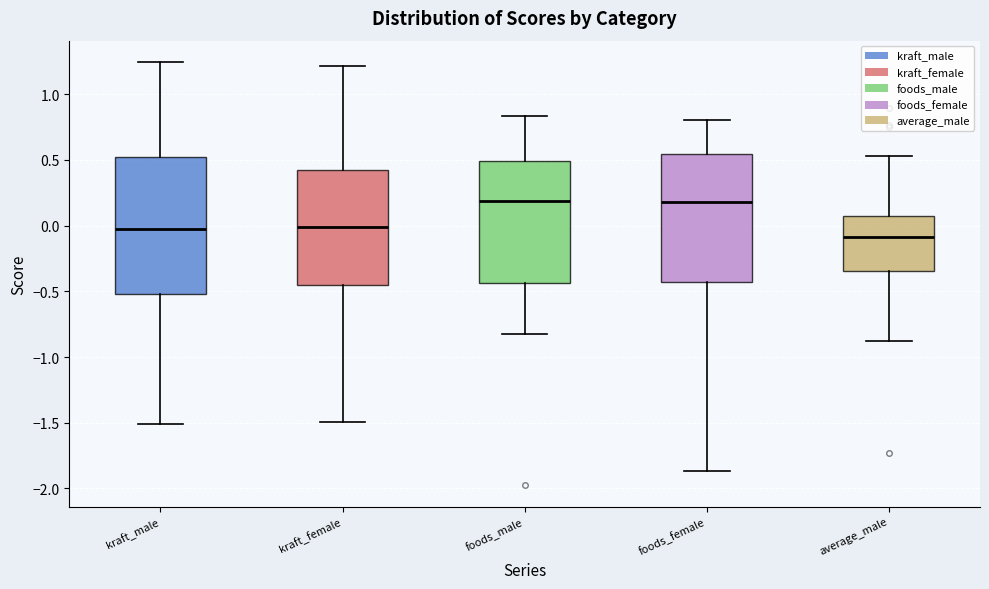

Which box has the lowest median line?

average_male